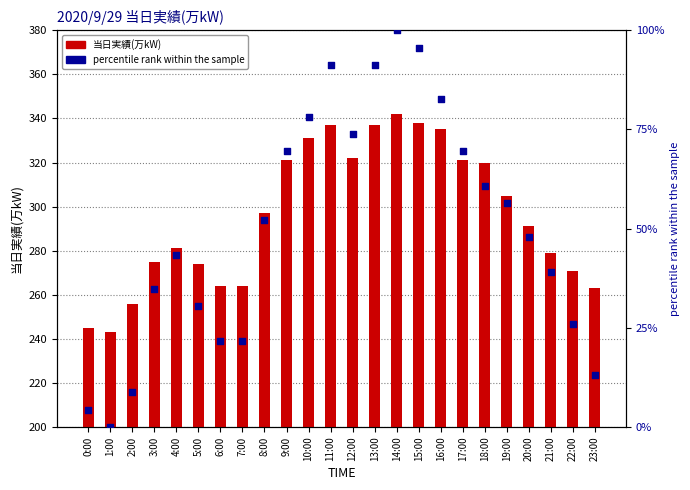

At how many categories does at least one series exceed 160?

24